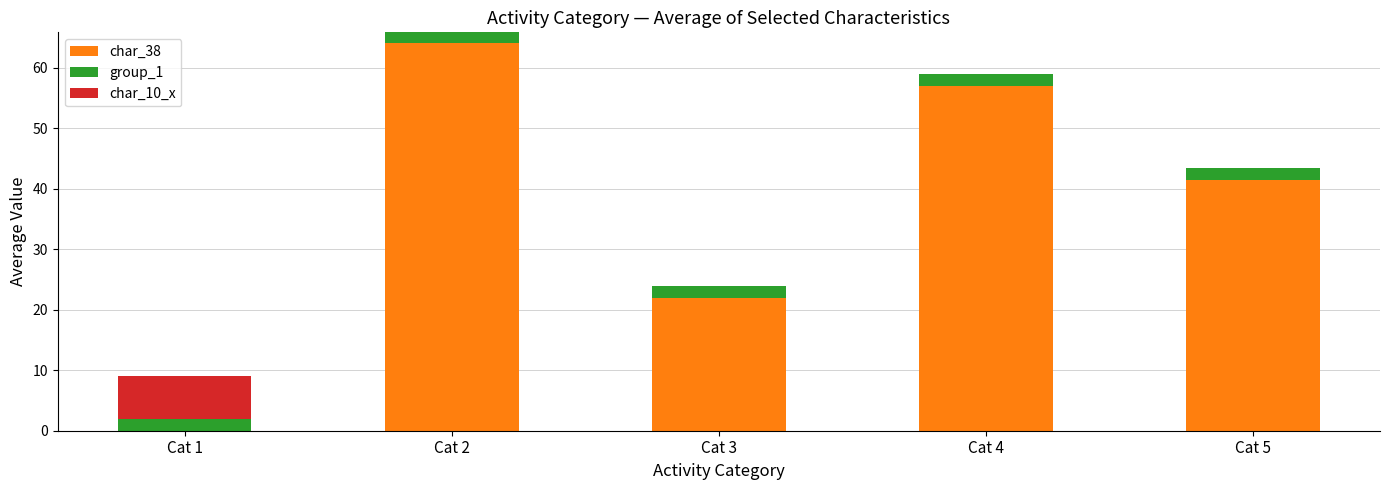

What is the total value across all series at Cat 4?

59.0